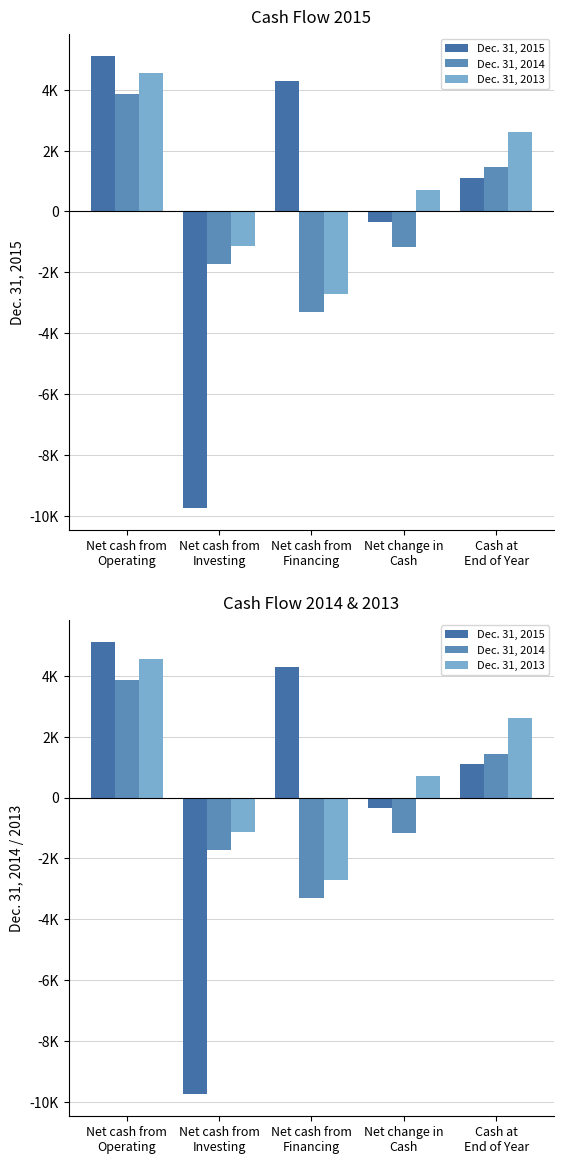

How many data points in Dec. 31, 2013 are less than 719?

2